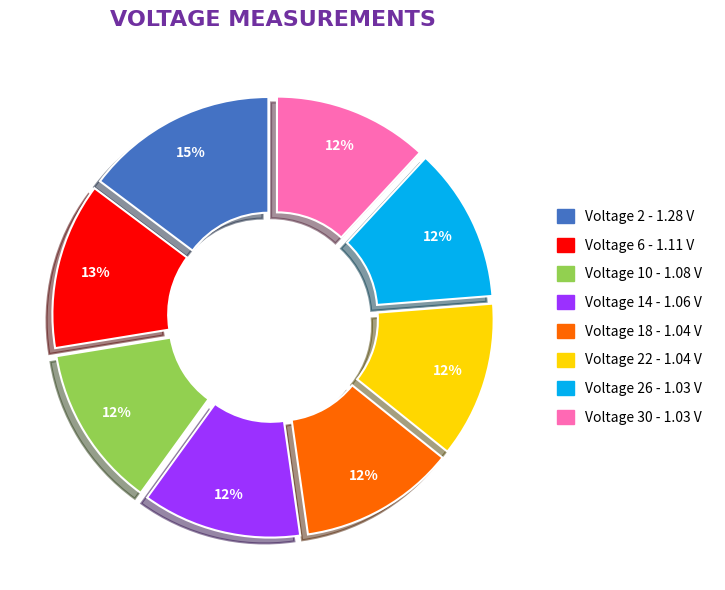

Count the number of slices in the pie.

8